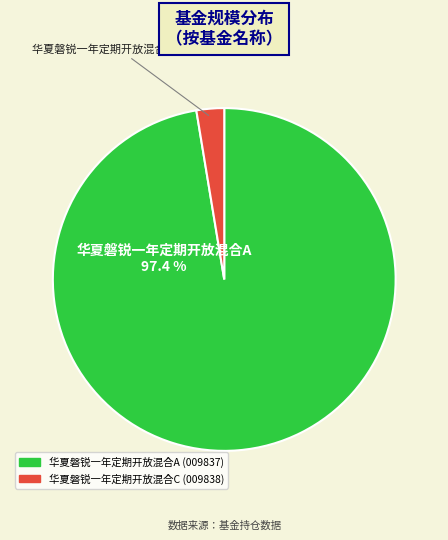

How many segments does this pie chart have?

2